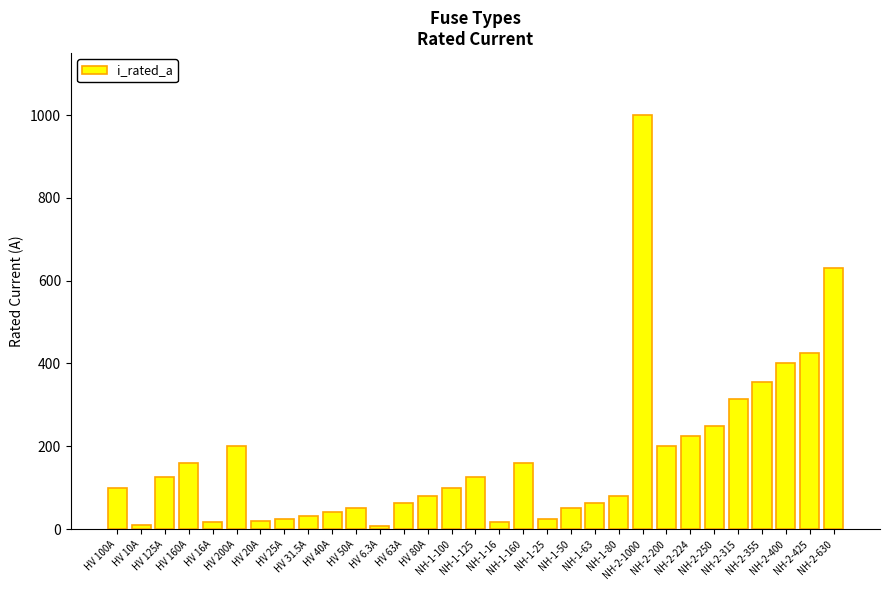

What is the greatest value displayed?

1000.0